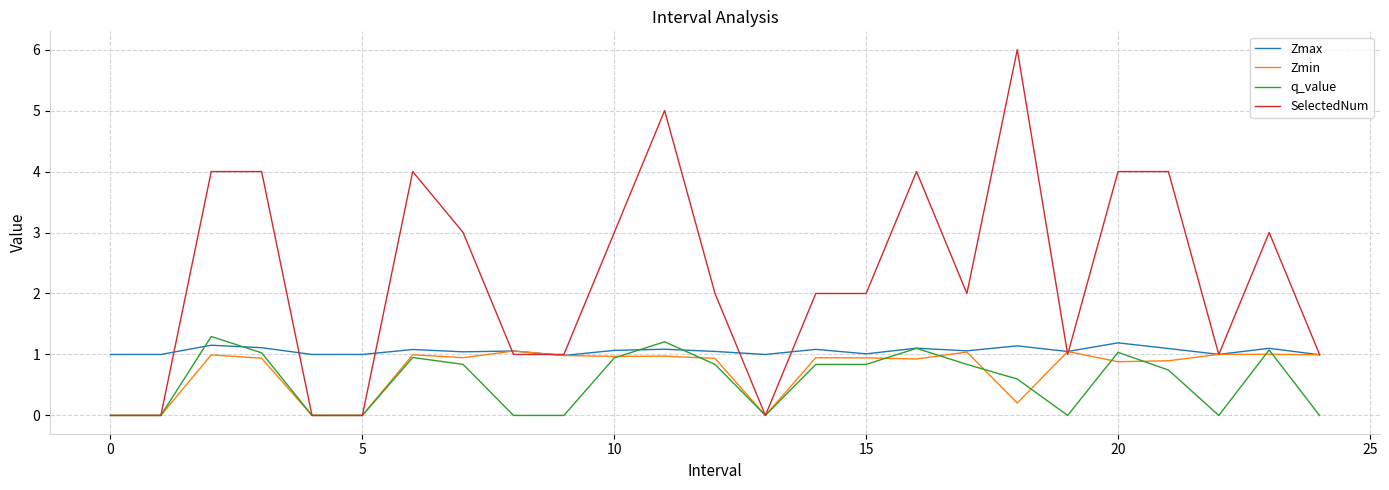

Which series has the largest range (max minus min)?

SelectedNum